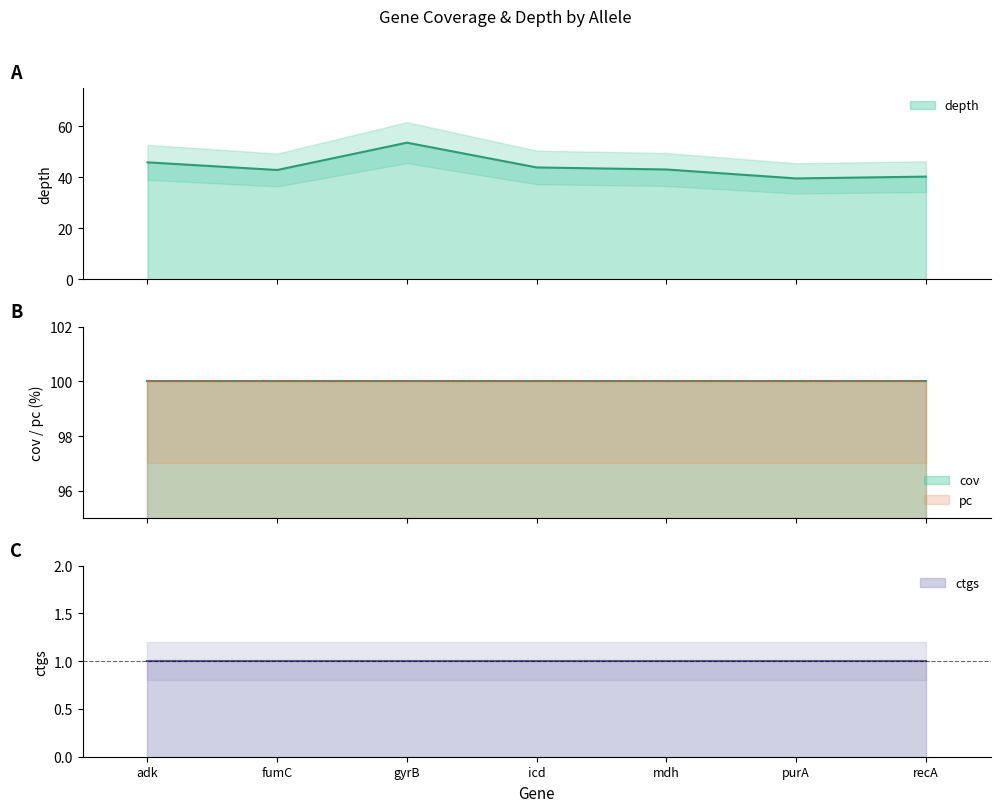

What are all the series names shown in the legend?

depth, cov, pc, ctgs